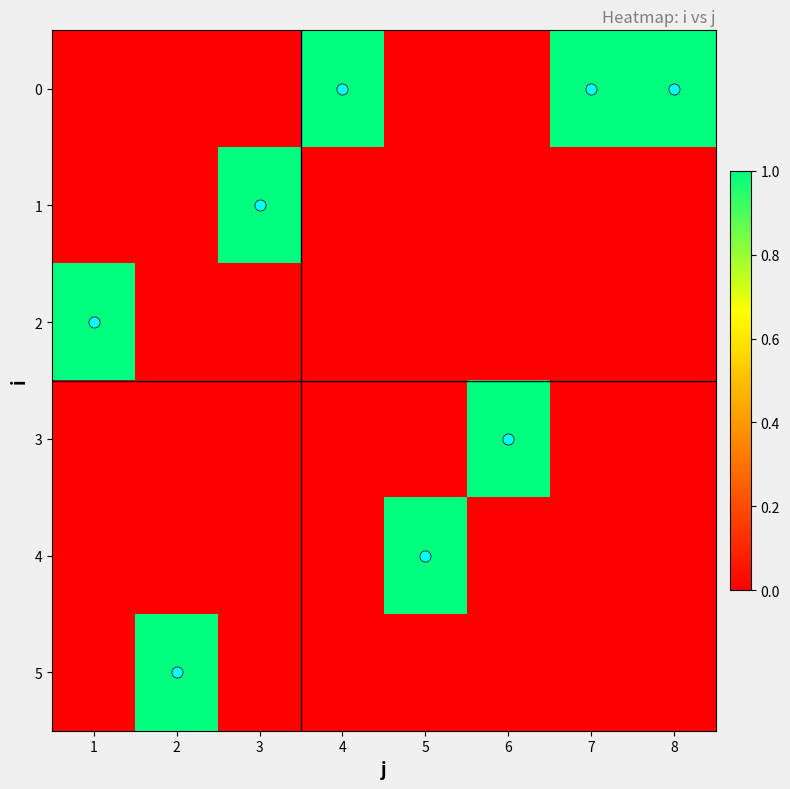

At which category is the sum across all series the highest?

1